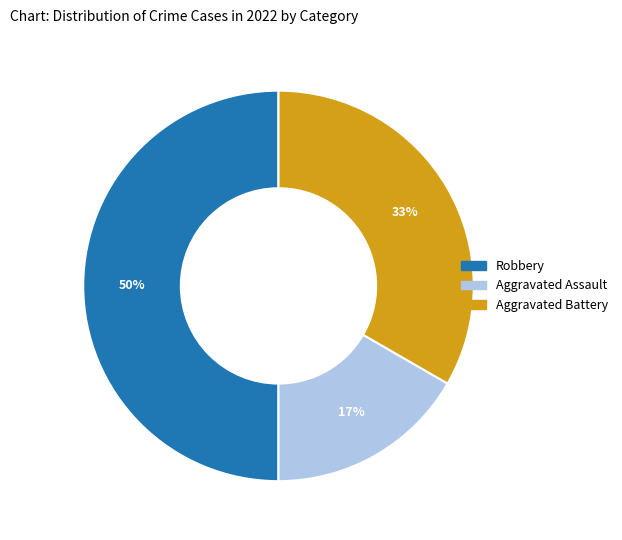

To the nearest percent, what is the difference between the largest and smallest slice percentages?

33%